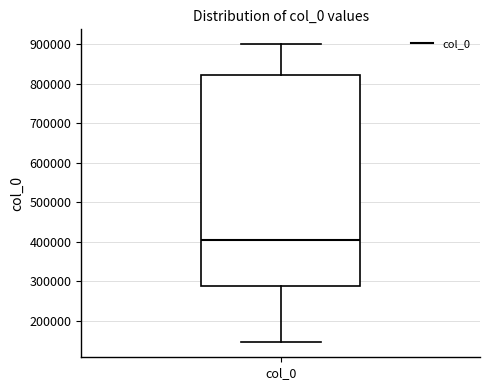

Read this box plot against the y-axis: the position of the median line, the range covered by the box, and the ends of both whiskers. The values are not printed on the chart, so give them approximately, as read against the axis.

median 400000, box 290000 to 820000, whiskers 140000 to 900000